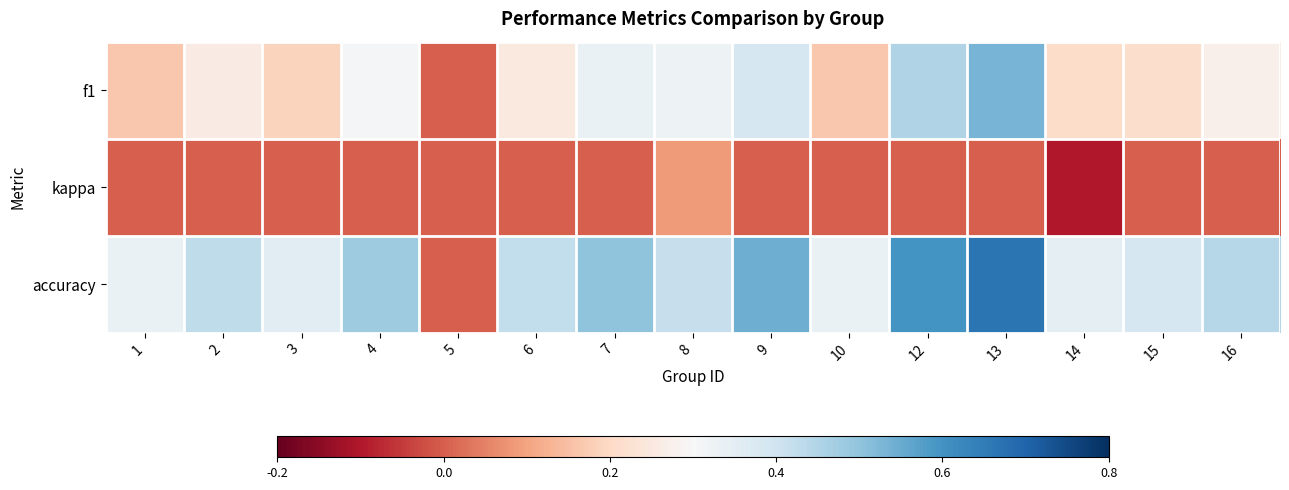

At which category is the sum across all series the highest?

13